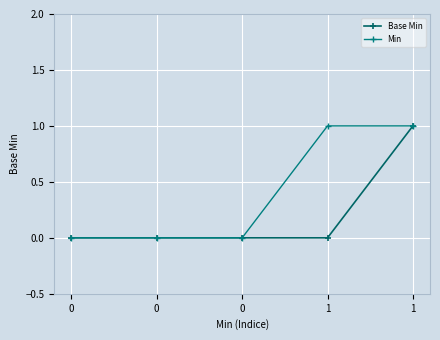

What is the difference between the maximum and second lowest values in the Base Min series?

1